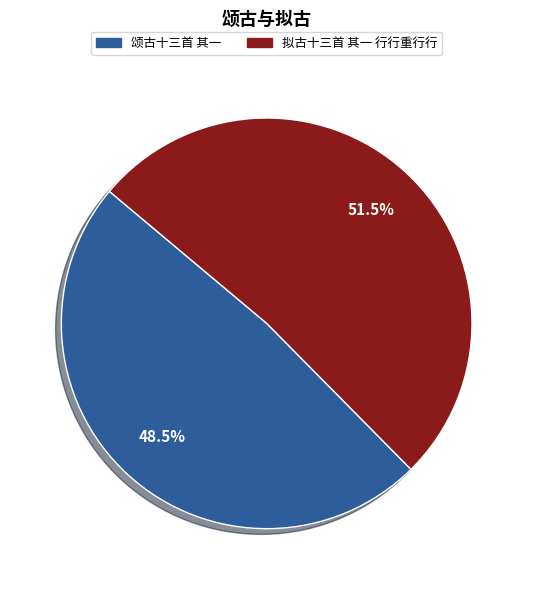

Which slice is the smallest?

颂古十三首 其一